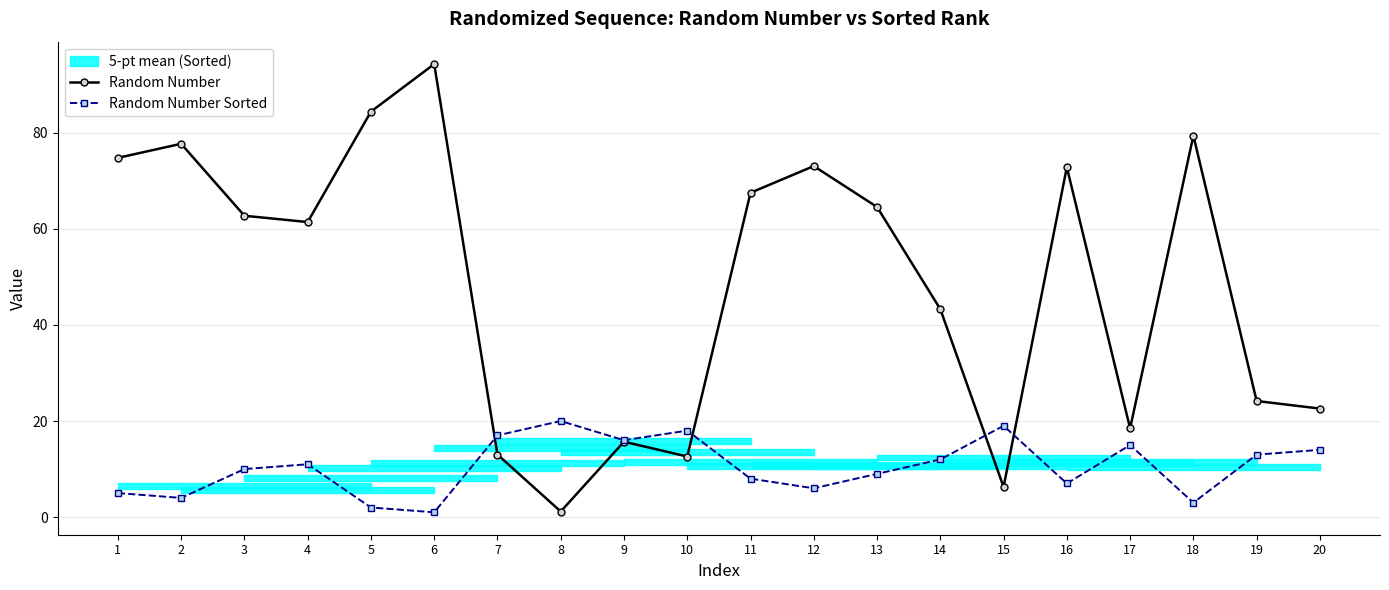

Read the Random Number value at 7.

13.0